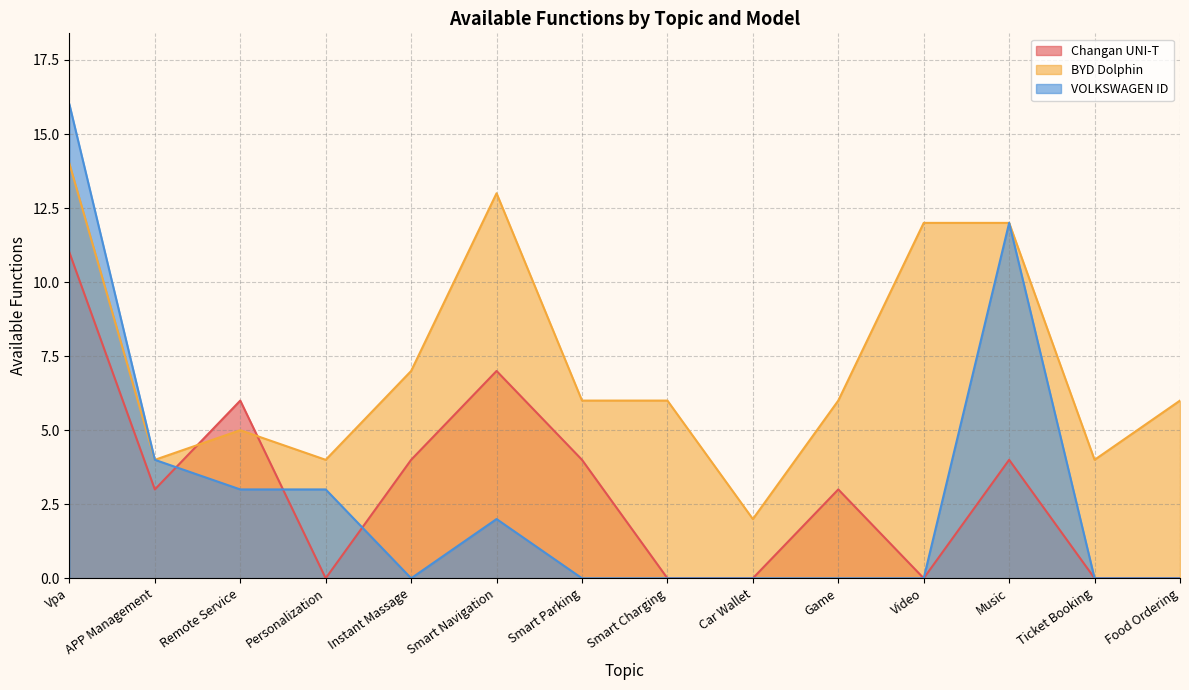

How many positive values does the Changan UNI-T series have?

8